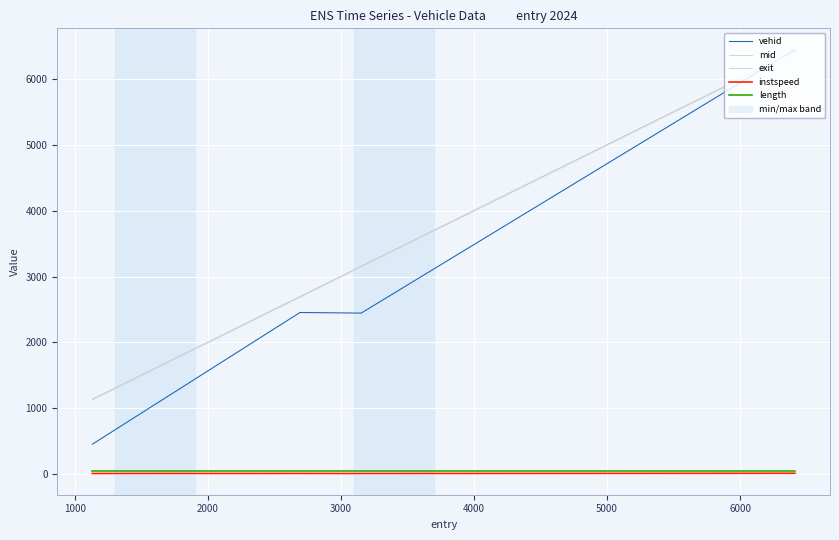

True or false: length and vehid intersect in this chart.

False